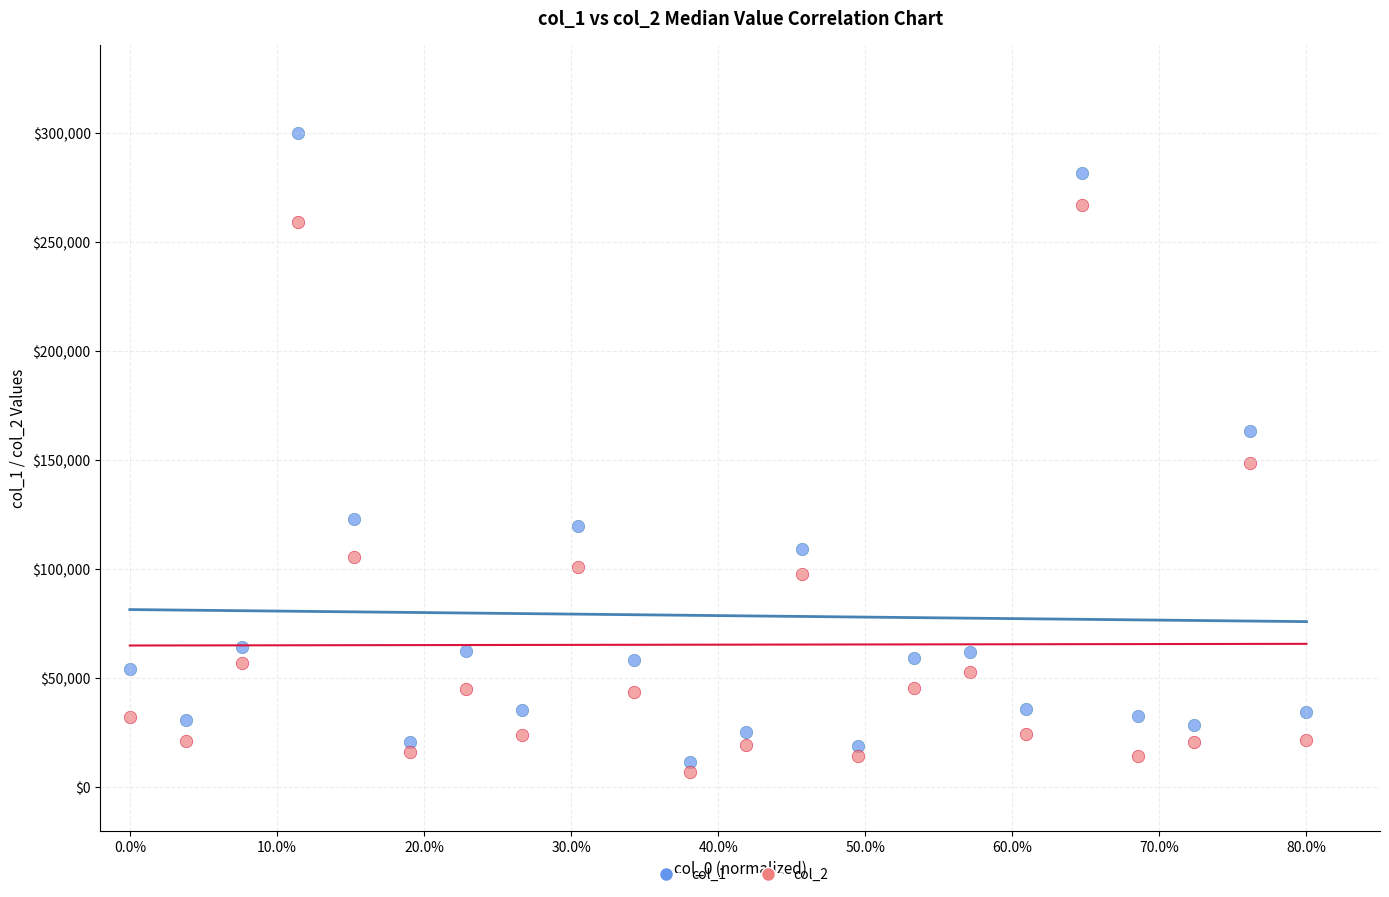

Across all series, what Y value is closest to 153610?

148615.8